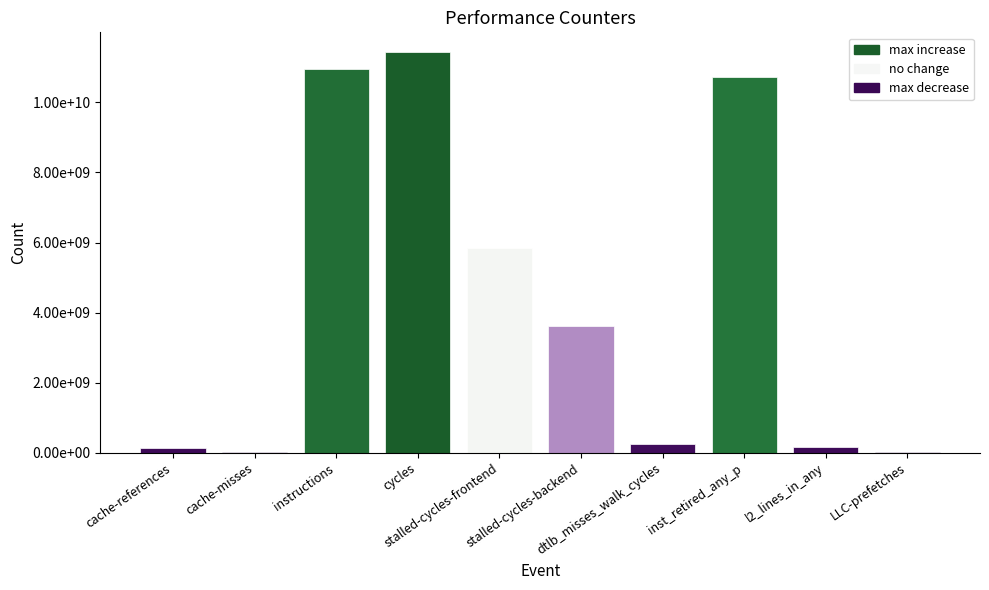

Read the value at instructions.

10943809076